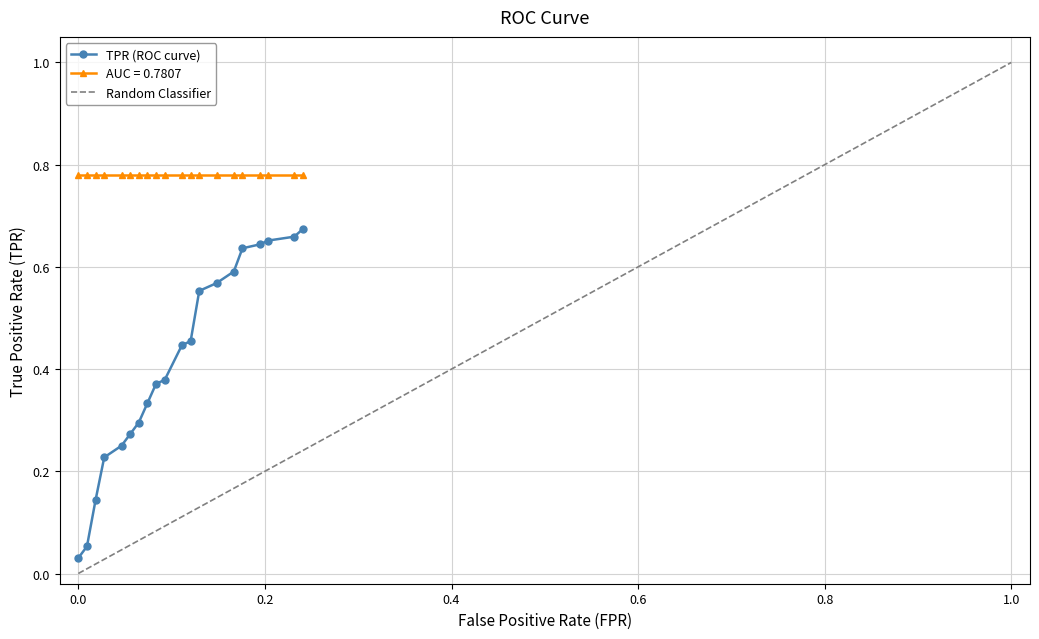

Is this an area chart (filled region under the line)?

No